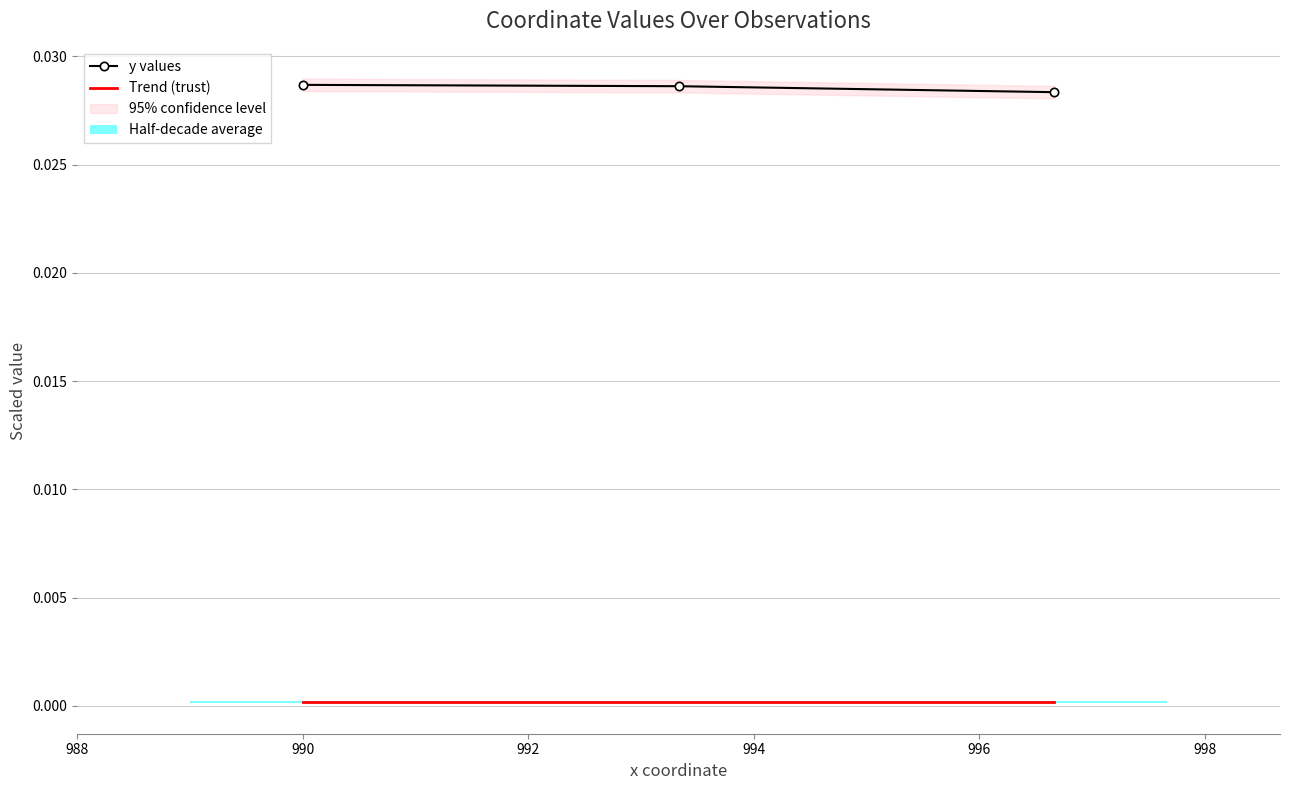

Is it true that Trend (trust) equals 0.0 at 990?

True